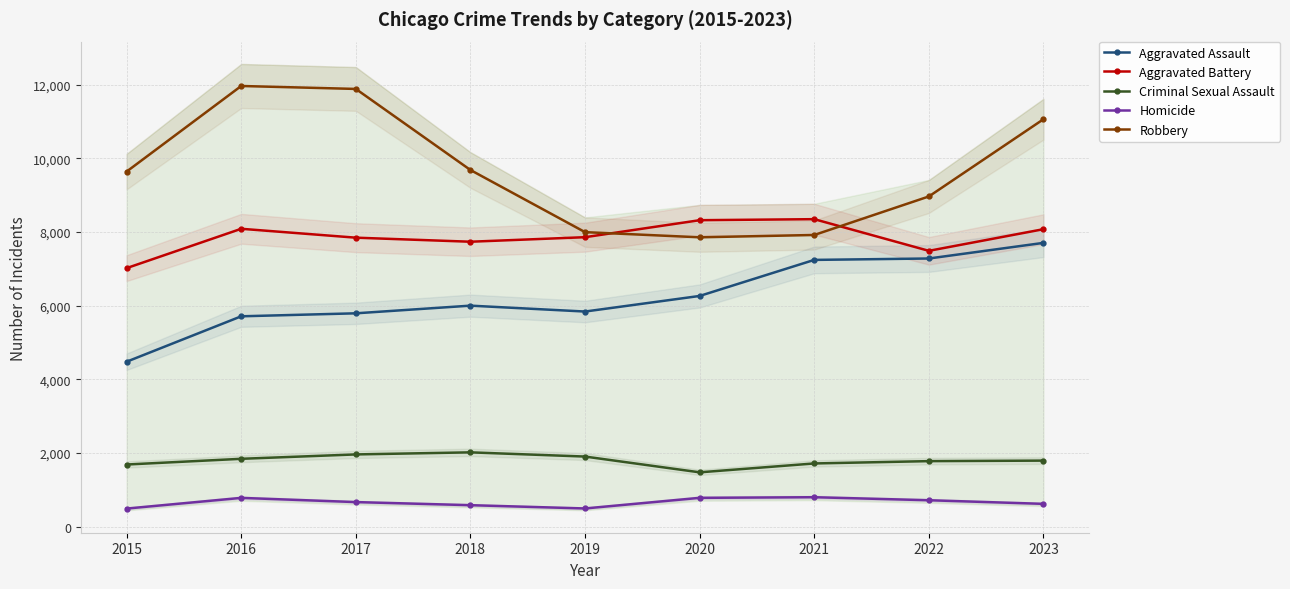

Where does the Aggravated Battery series first go above 7858?

2016